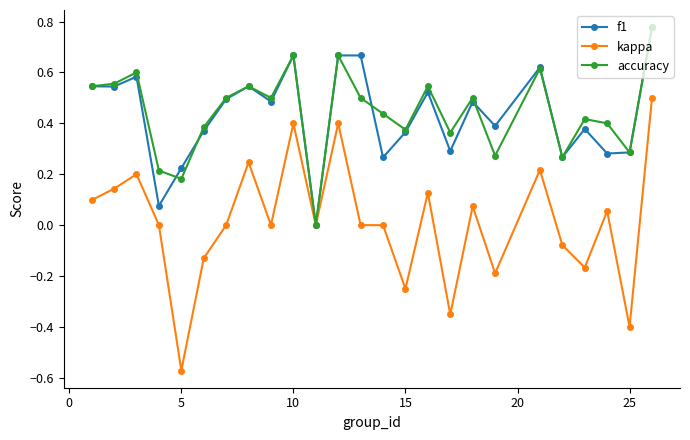

Which series has the widest spread of values?

kappa